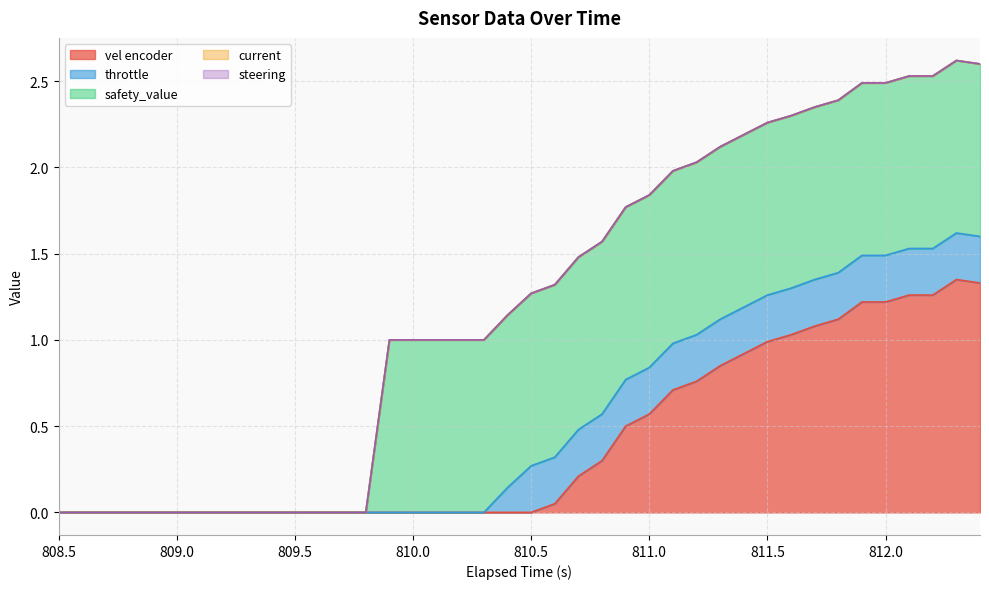

Which series changed the most between 27 and 32?

vel encoder